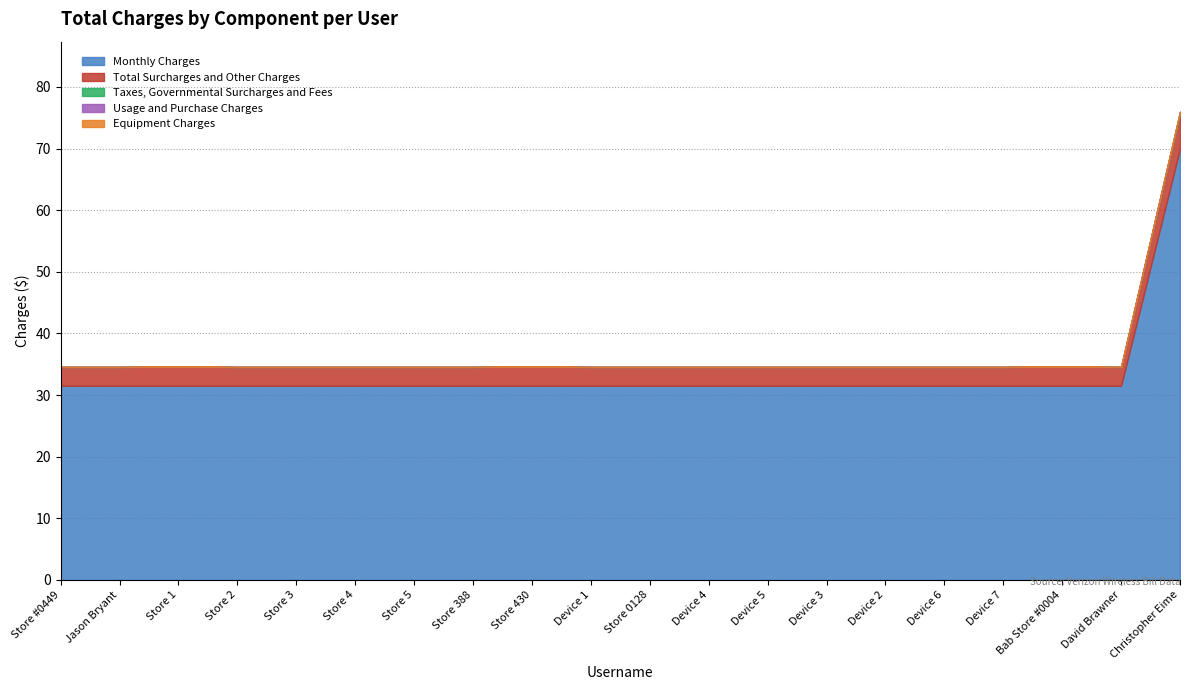

What is the value of the Total Surcharges and Other Charges point at the 10th from the left?

3.1